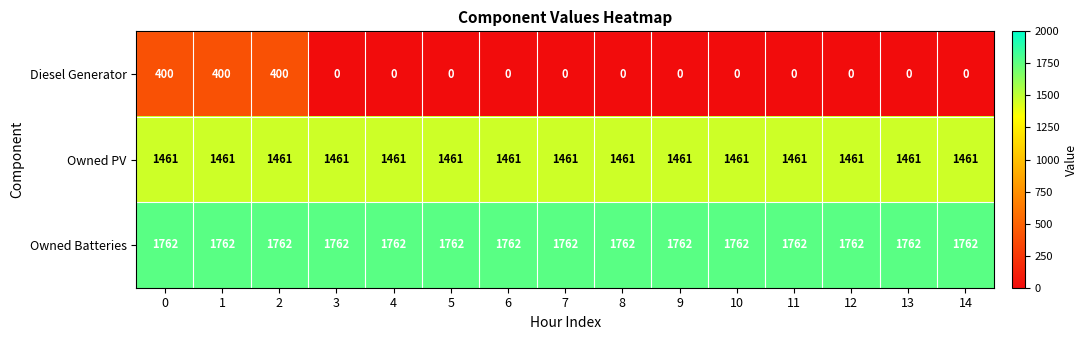

Count the number of categories in the chart.

15